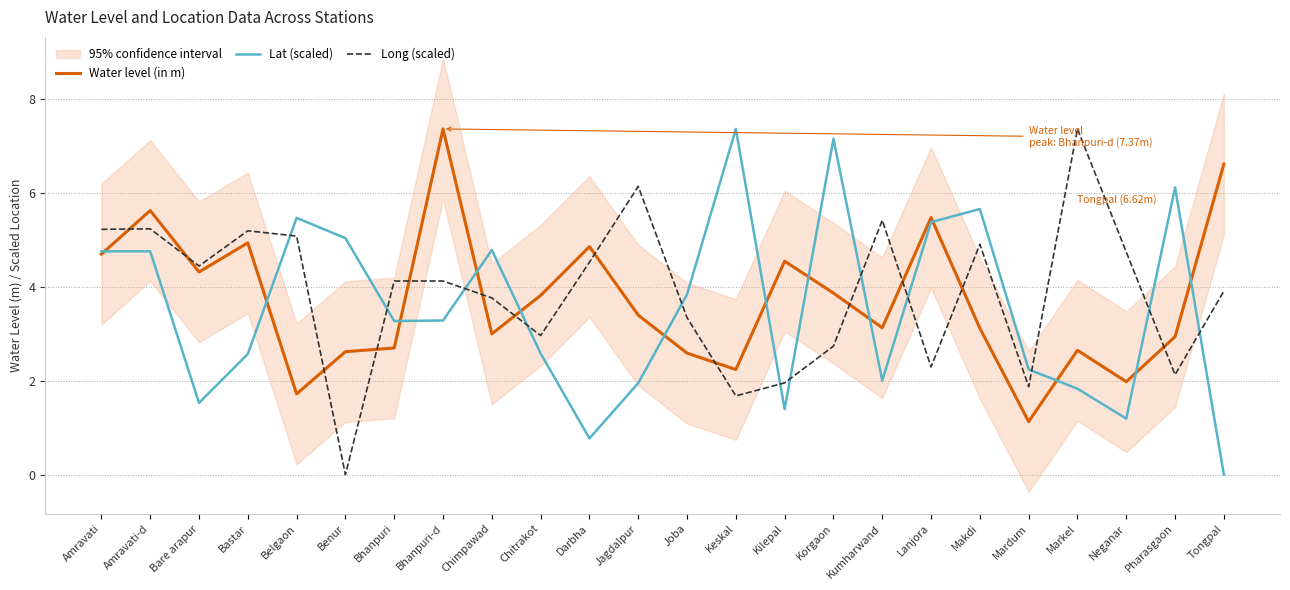

Rank the series by their average value, from lowest to highest.

Lat (scaled), Water level (in m), Long (scaled)